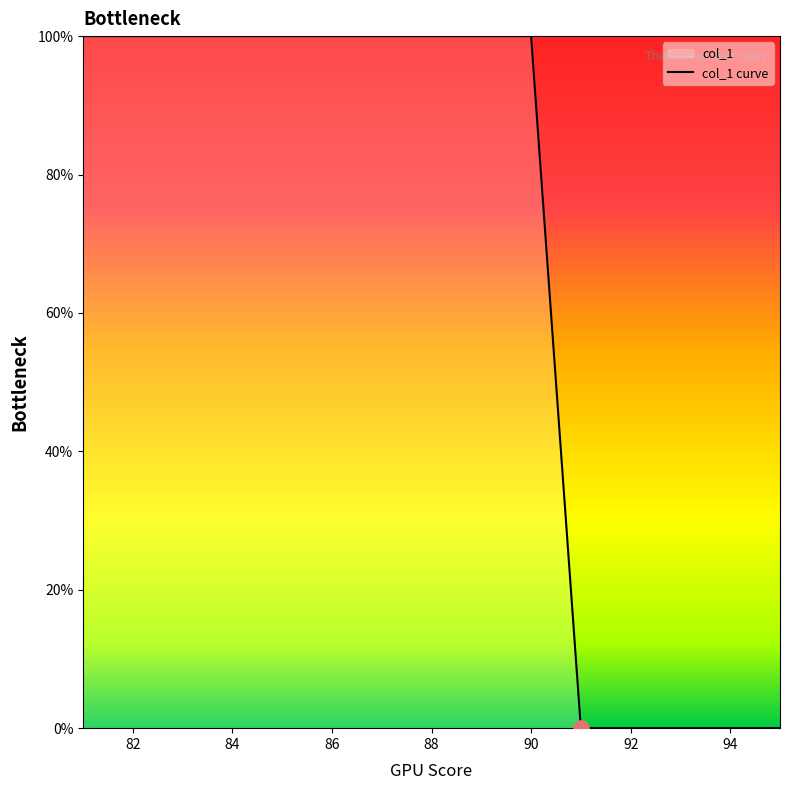

What is the greatest value displayed?

100